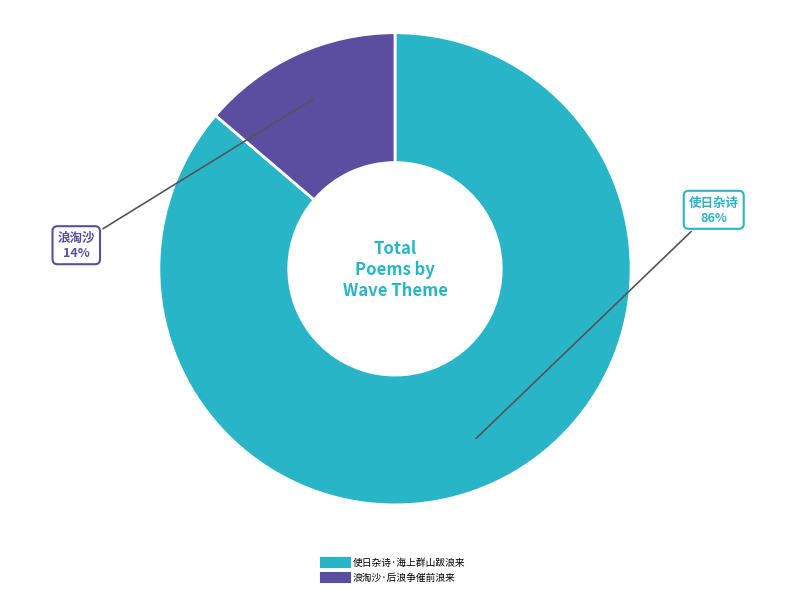

The 使日杂诗·海上群山跋浪来 slice represents 86% of the pie. True or false?

True